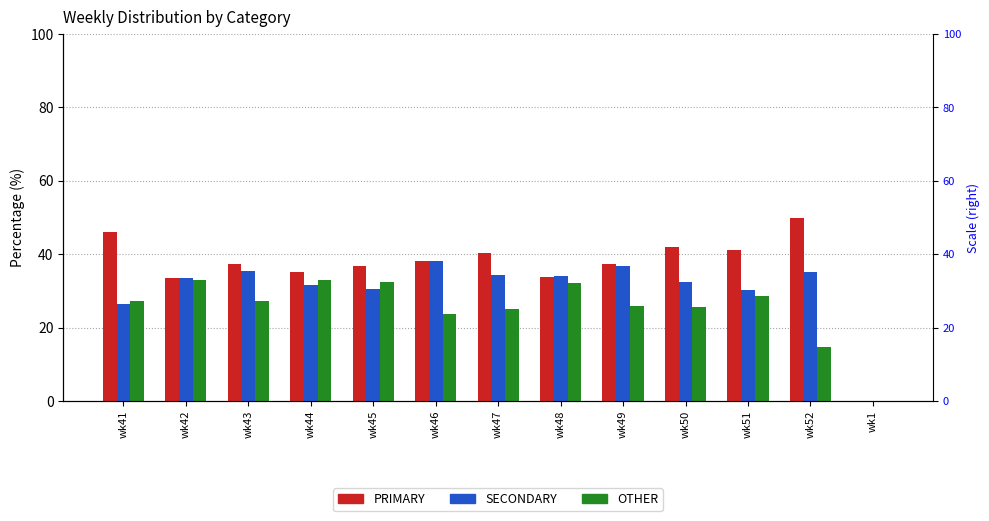

Reading right to left, list all the values displayed in this chart.

PRIMARY: 0.0	50.0	41.2	42.0	37.3	33.7	40.4	38.1	36.9	35.3	37.4	33.5	46.1
SECONDARY: 0.0	35.2	30.1	32.4	36.7	34.1	34.5	38.1	30.6	31.7	35.4	33.5	26.5
OTHER: 0.0	14.8	28.6	25.6	26.0	32.2	25.1	23.7	32.5	33.0	27.2	32.9	27.4